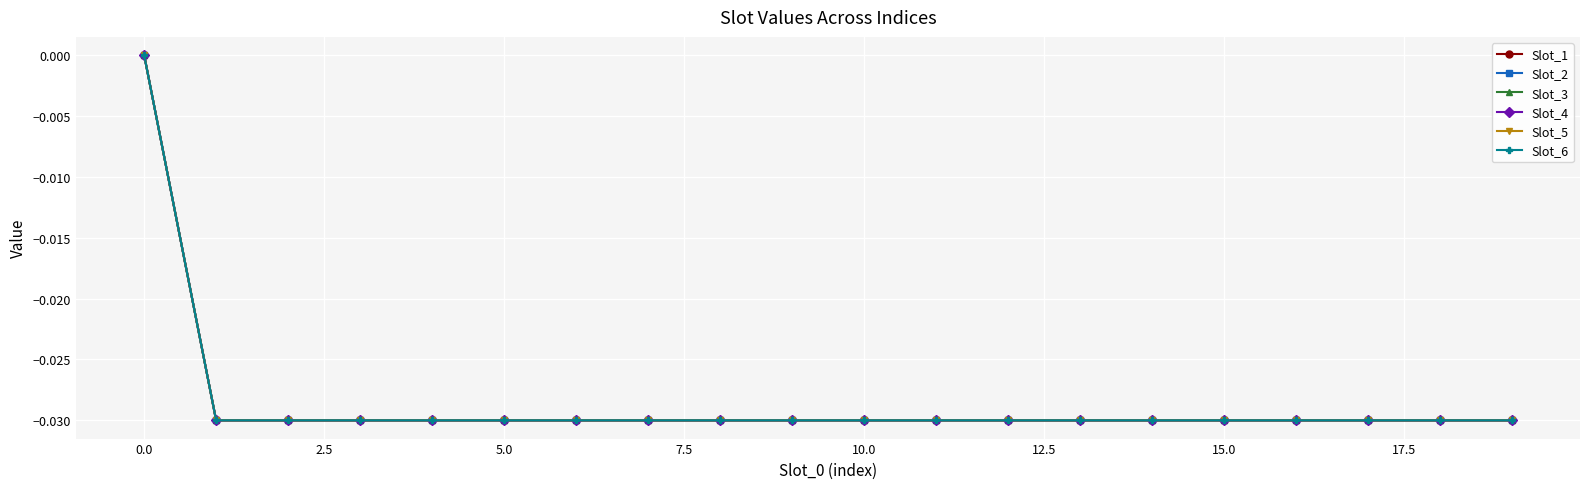

Is this an area chart (filled region under the line)?

No